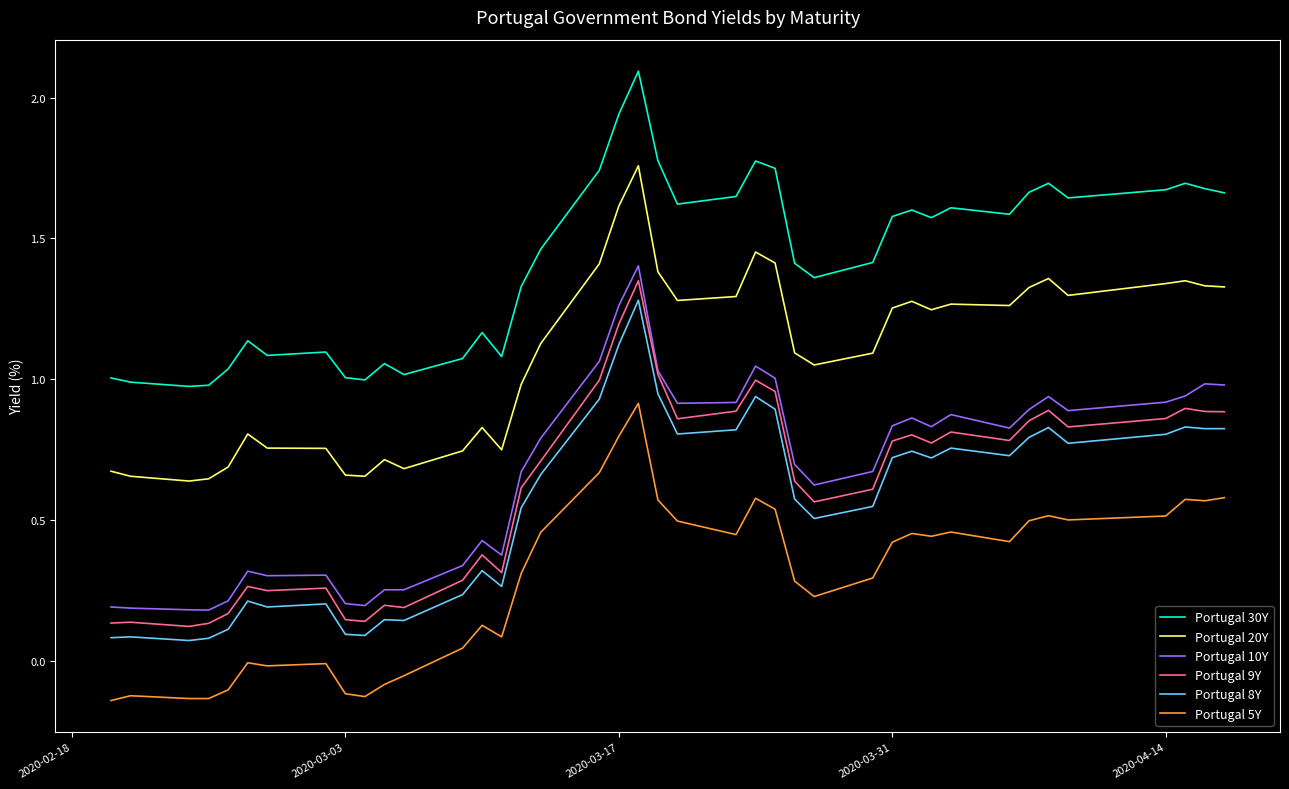

Which series has the largest total across all categories?

Portugal 30Y